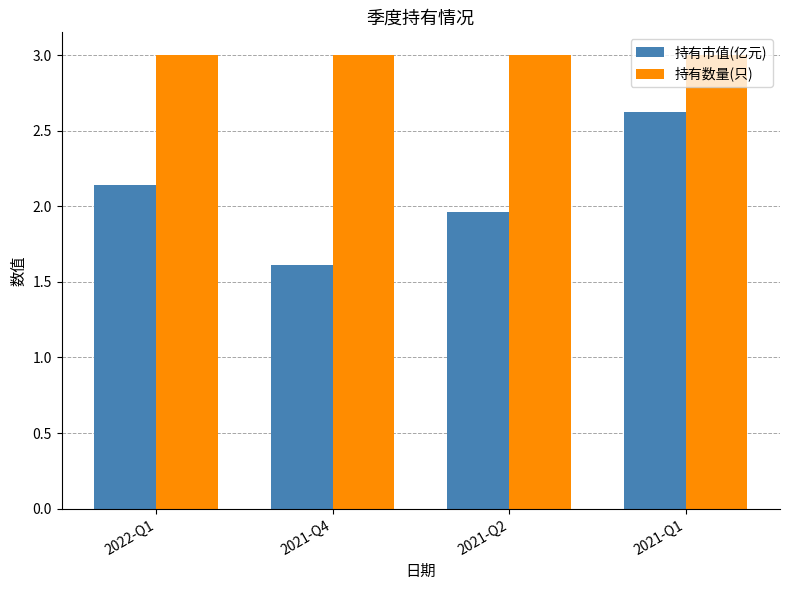

What is the sum of all 持有数量(只) values?

12.0